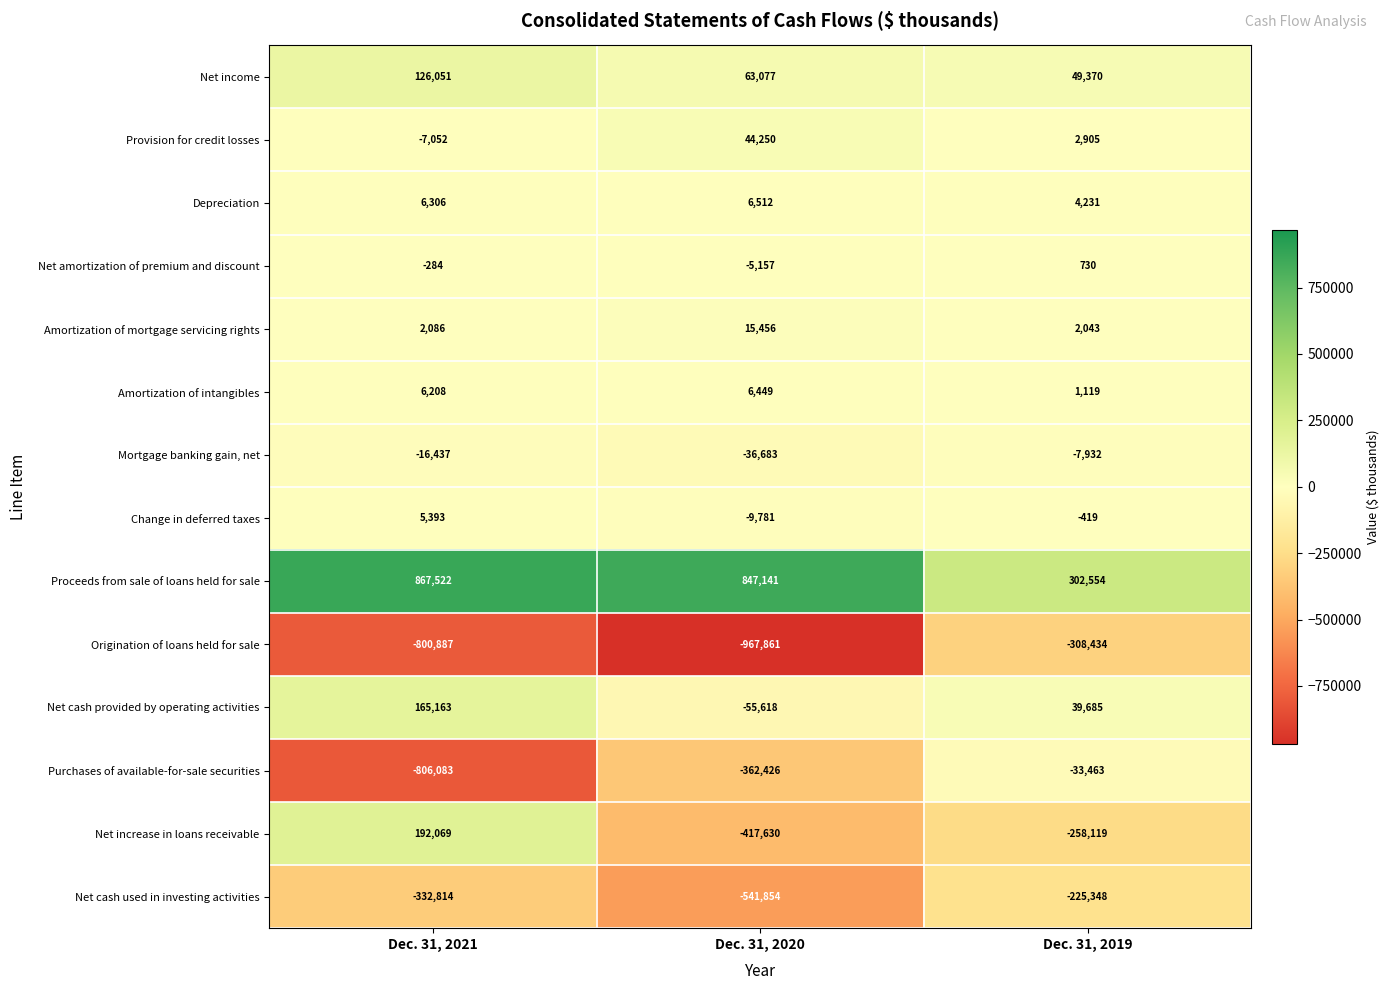

What is the spread (max minus min) of values at Dec. 31, 2021?

1673605